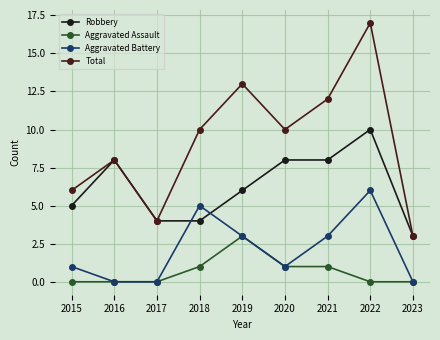

The Robbery series shows 3 at 2021. True or false?

False